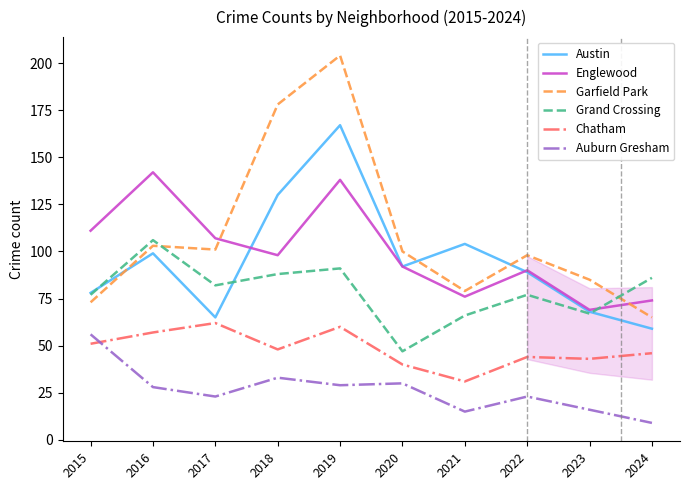

Which series has the largest total across all categories?

Garfield Park